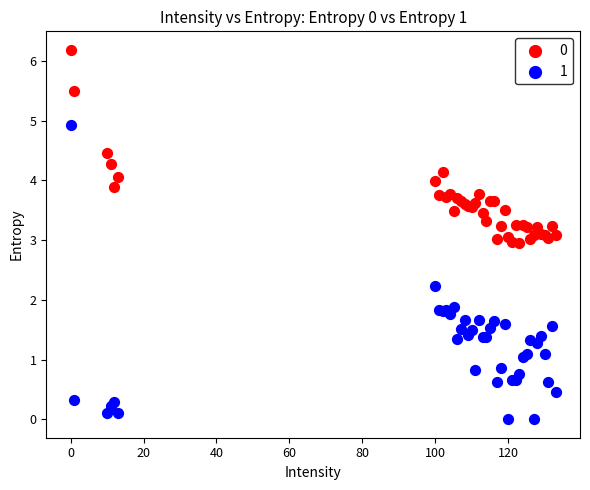

What is the X range (max minus min) for the scatter plot?

133.0